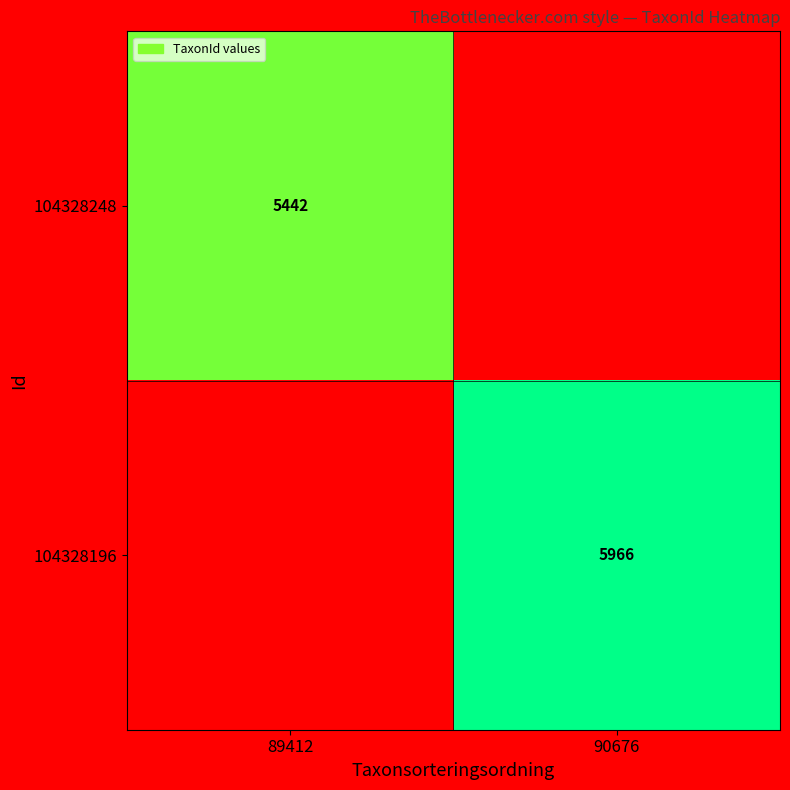

At which category does the chart reach its minimum across all series?

90676